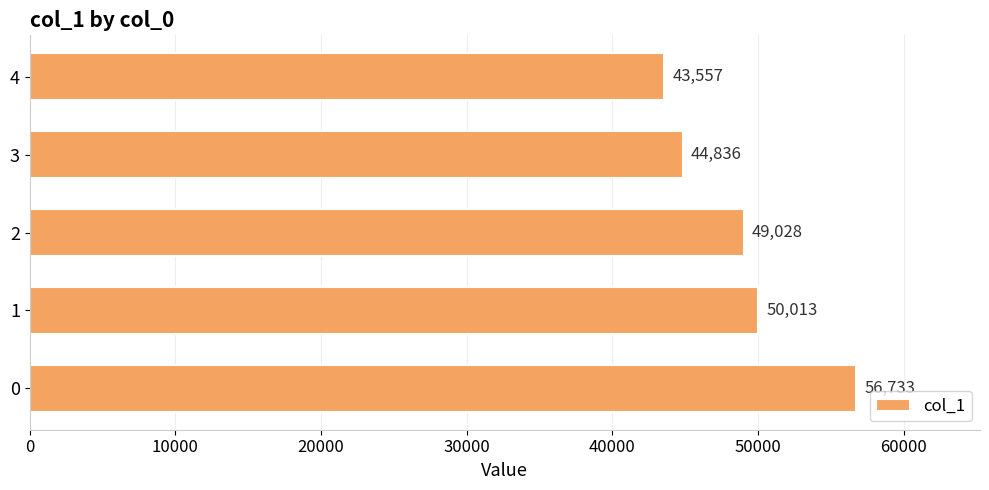

What is the smallest value displayed?

43557